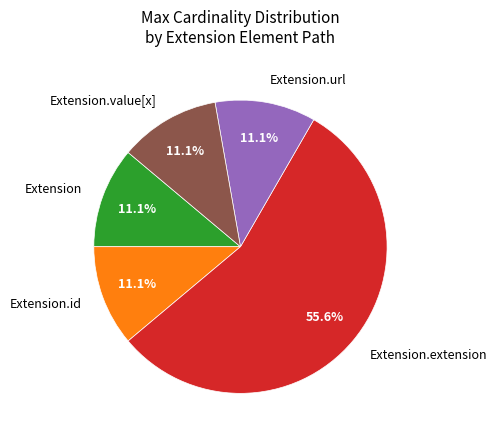

To the nearest percent, what is the combined percentage of Extension.url and Extension?

22%